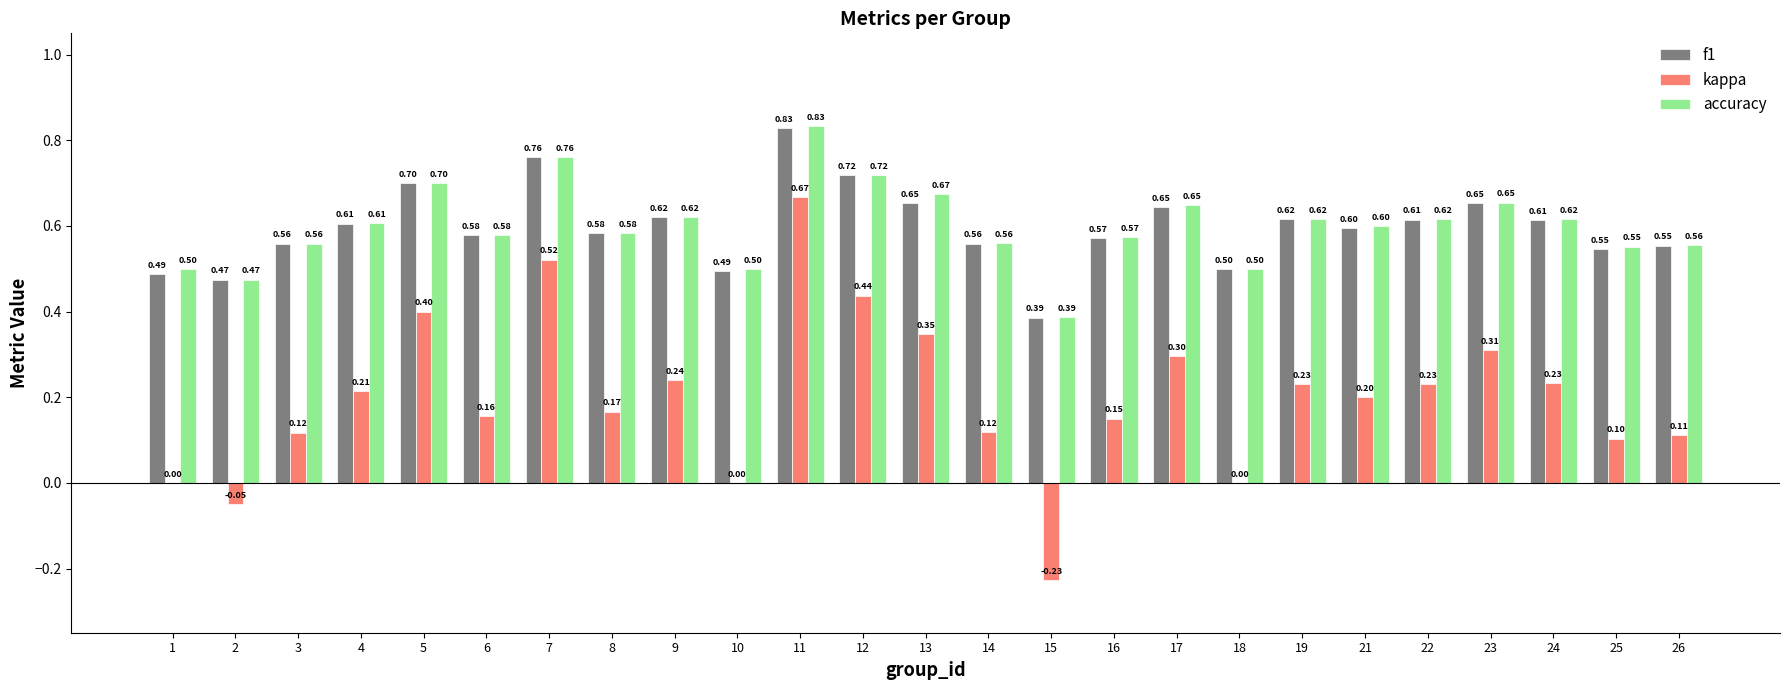

Where is accuracy nearest to the value 0?

15